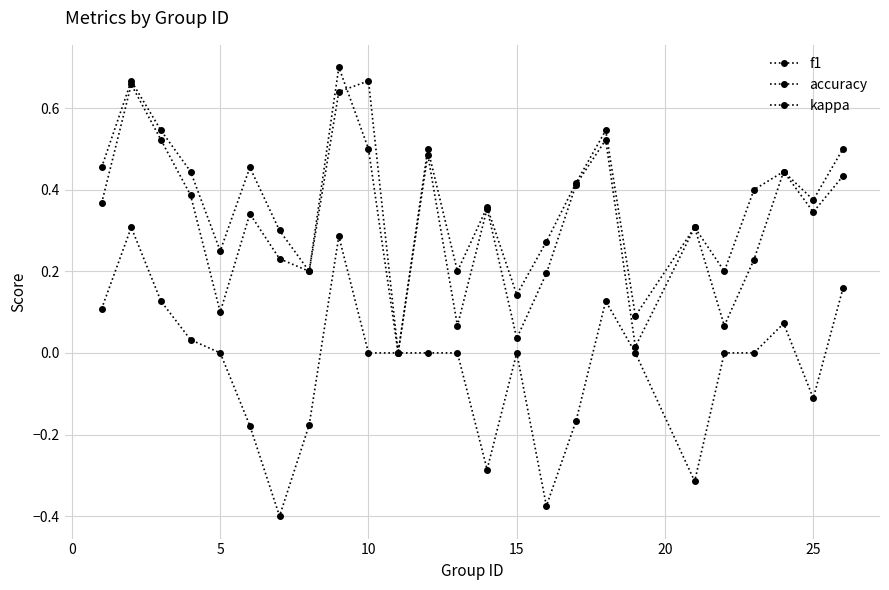

How many data points does each series have?

25